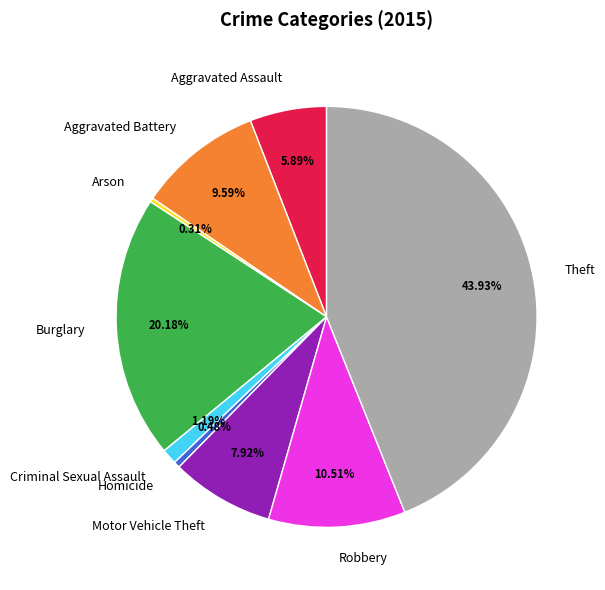

Between Aggravated Battery and Theft, which is larger?

Theft